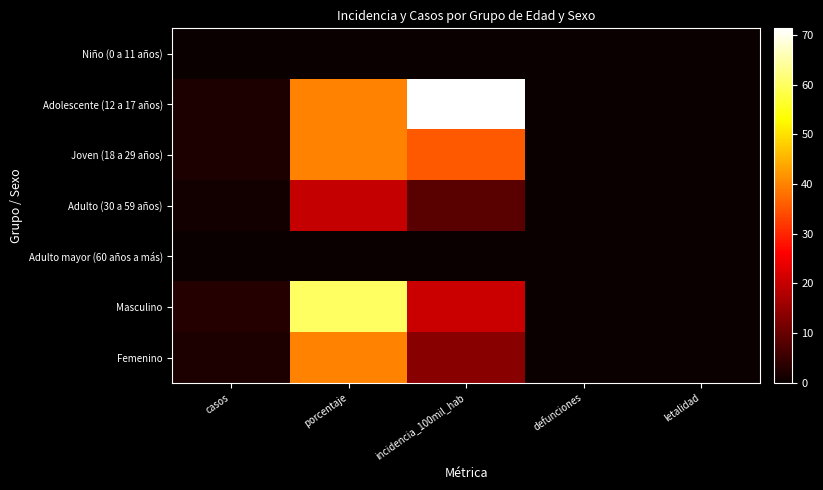

How many categories are shown in the chart?

5